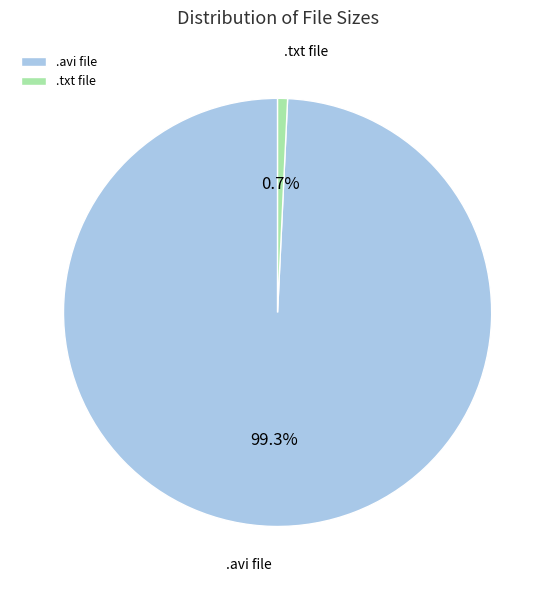

Do .txt file and .avi file together represent more than half of the pie?

Yes